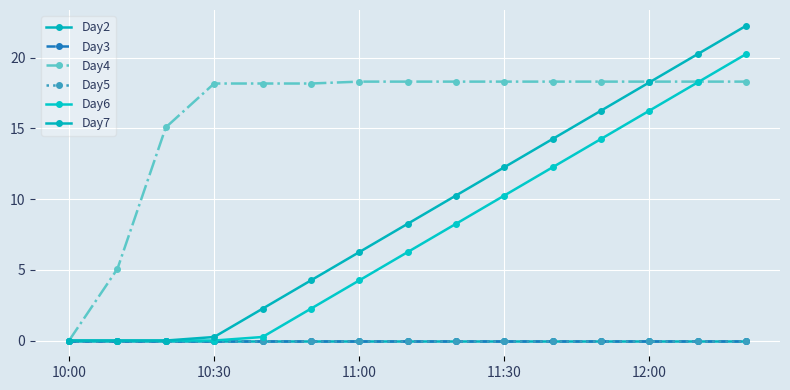

How many lines are shown in the chart?

6